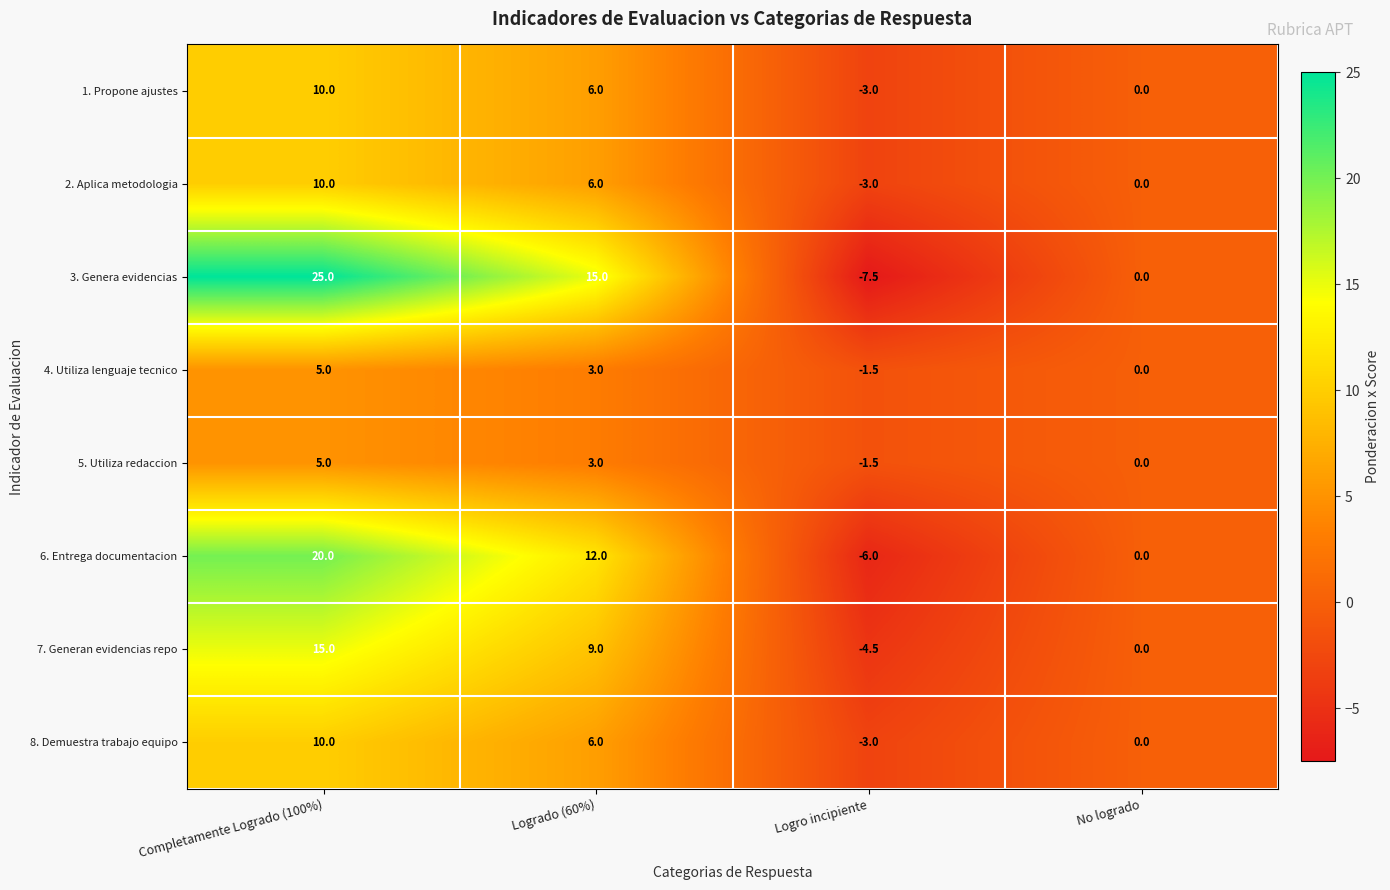

What value does the 6. Entrega documentacion series have at Logrado (60%)?

12.0